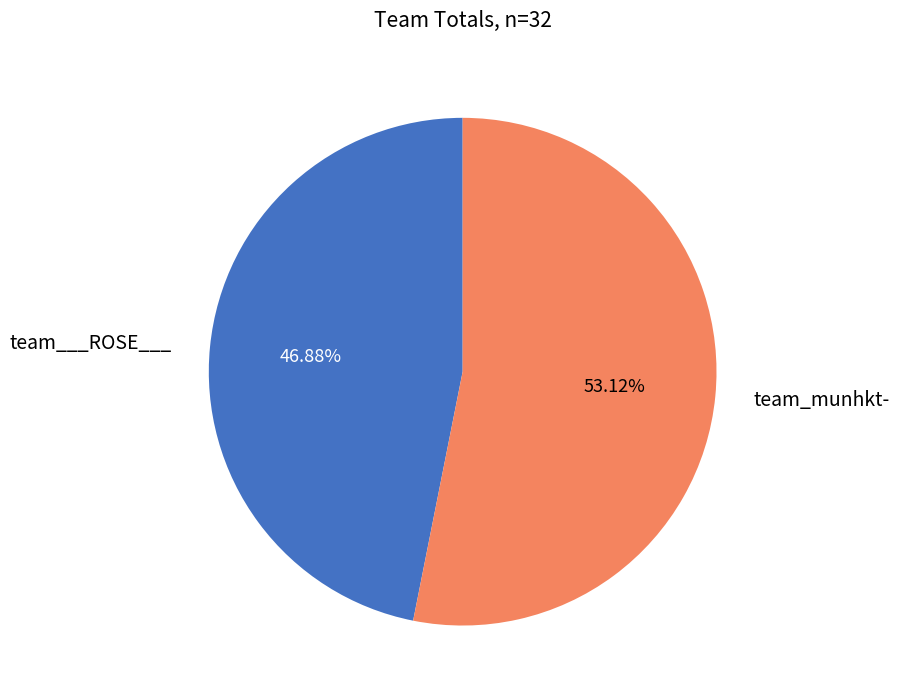

What is the ratio of the value at team_munhkt- to the value at team___ROSE___?

1.1